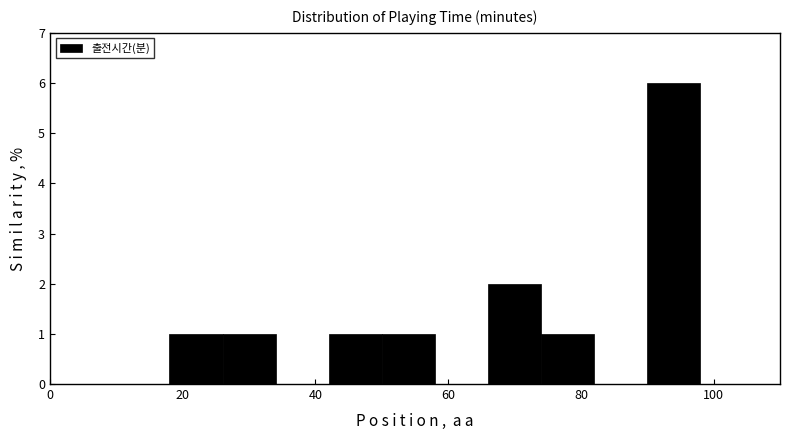

How tall is the bar that spans 26 to 34 on the x-axis? The values are not printed on the chart, so give them approximately, as read against the axis.

1